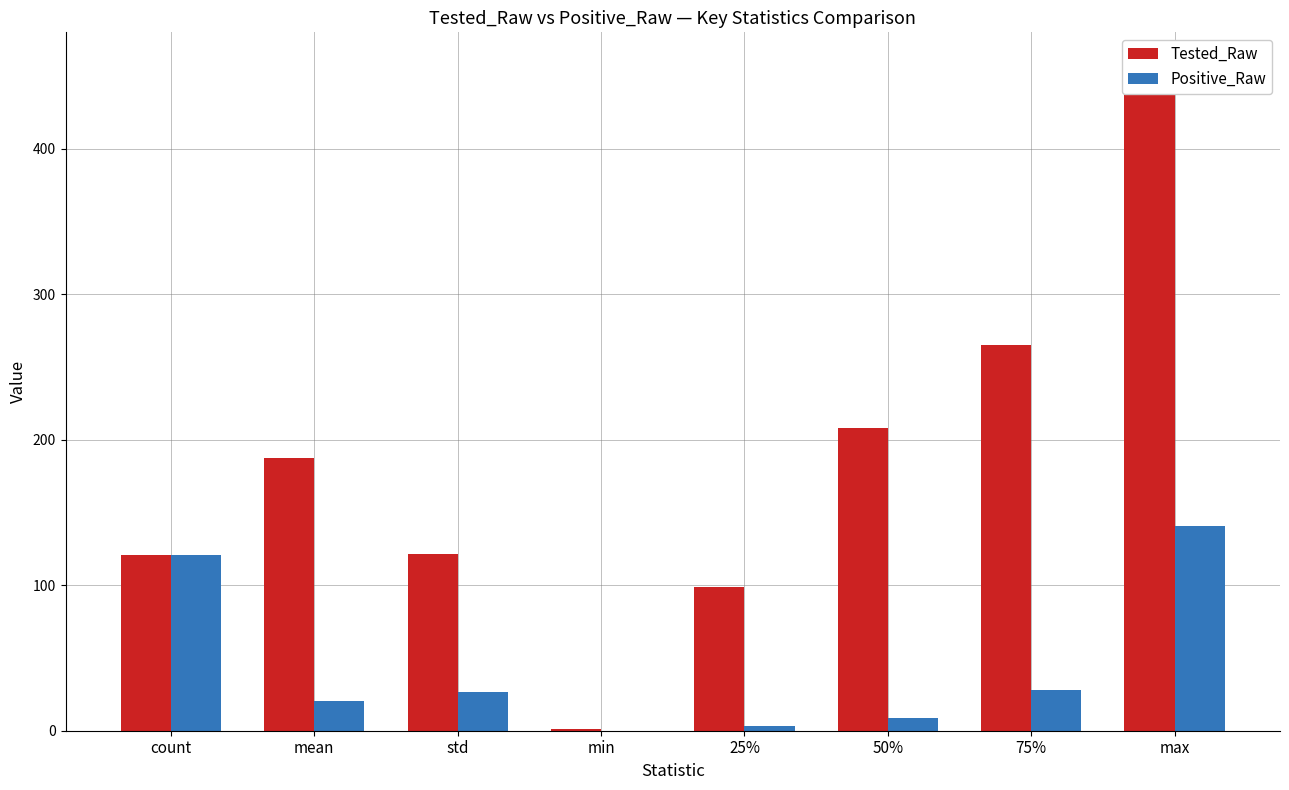

Which series has the widest spread of values?

Tested_Raw